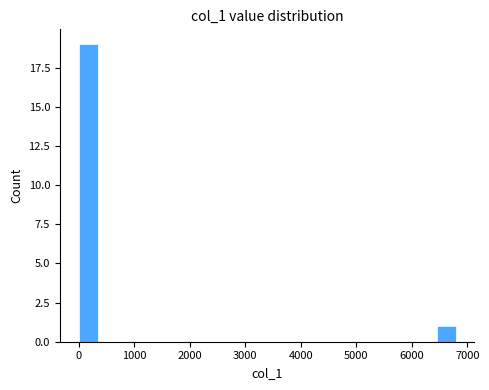

Around what value on the x-axis is the tallest bar? Give the approximate position of its centre, as read against the axis.

200